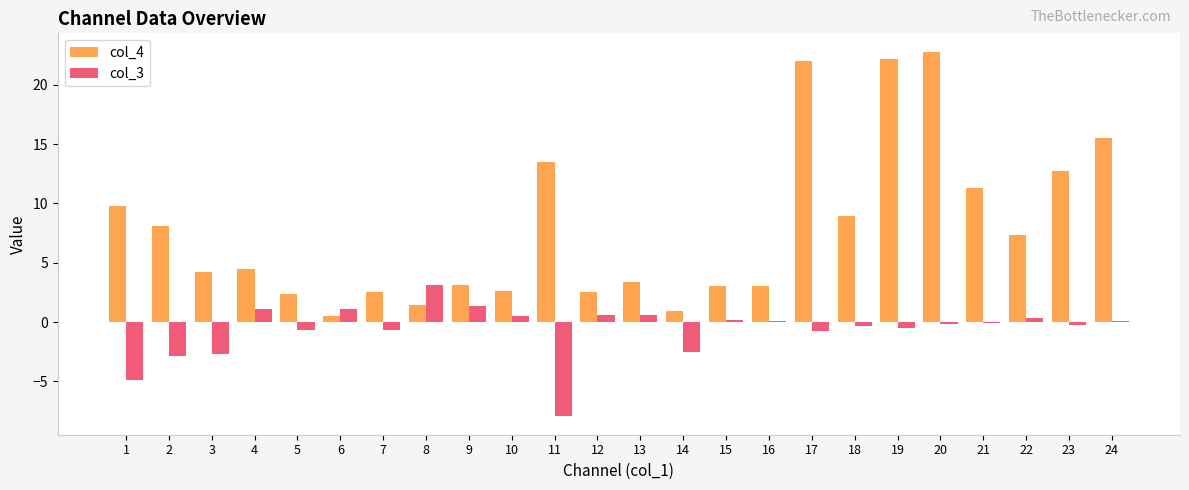

Is the value of col_4 at 23 greater than the value of col_3 at 17?

Yes